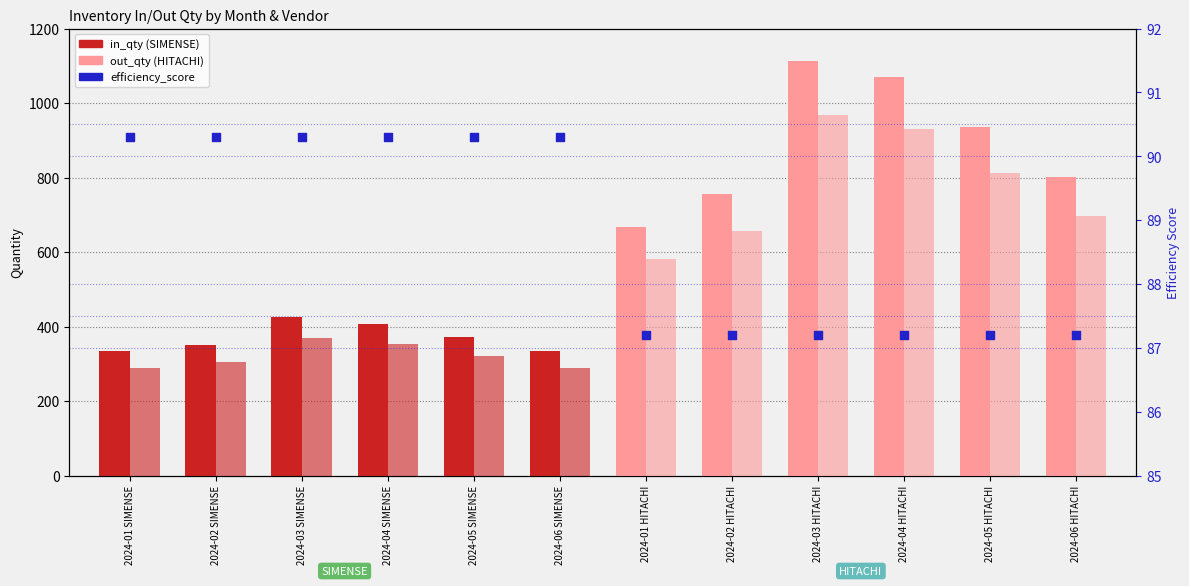

What is the total value across all series at 2024-06 HITACHI?

1584.2